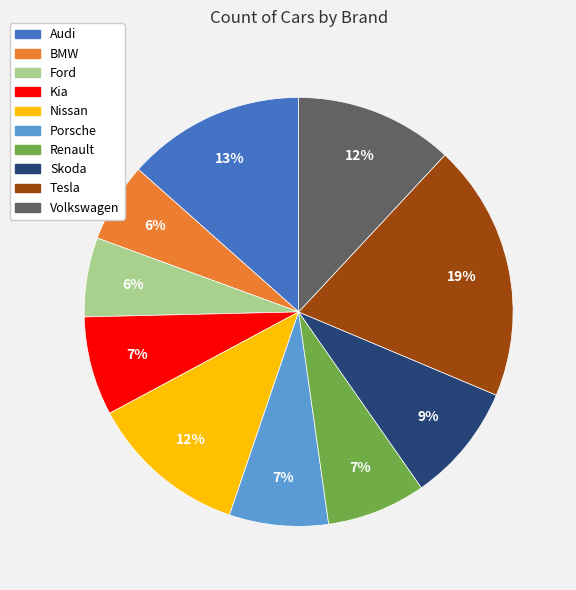

To the nearest percent, what is the average slice percentage?

10%